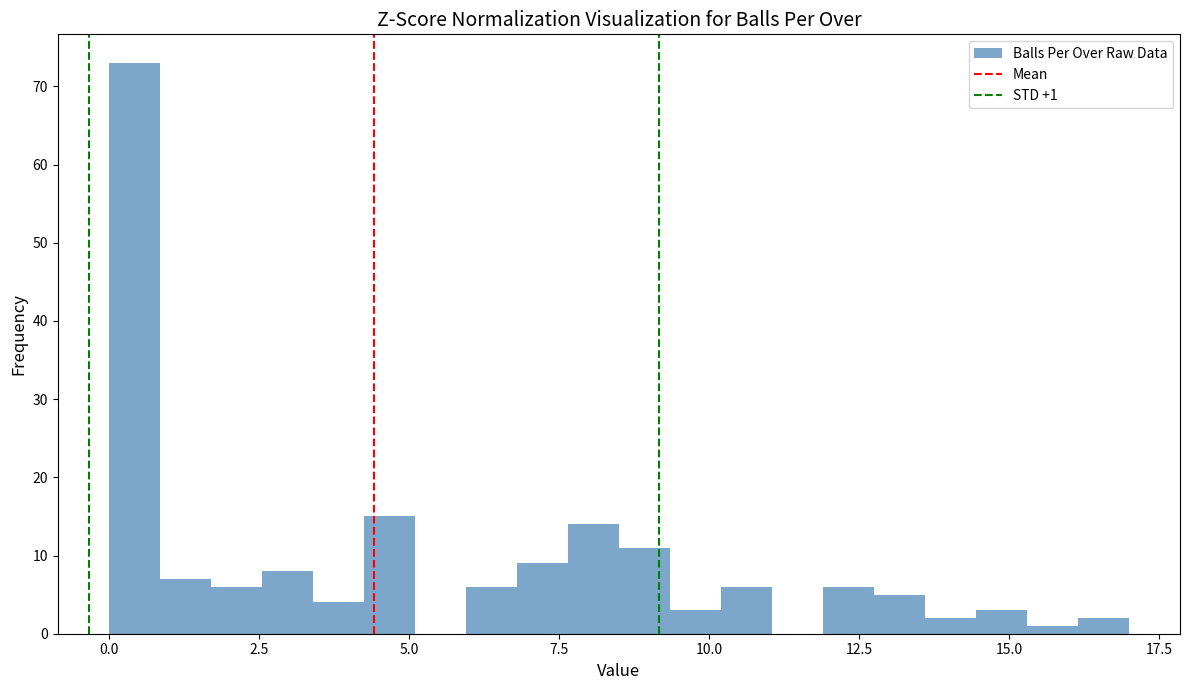

Around what value on the x-axis is the tallest bar? Give the approximate position of its centre, as read against the axis.

0.5